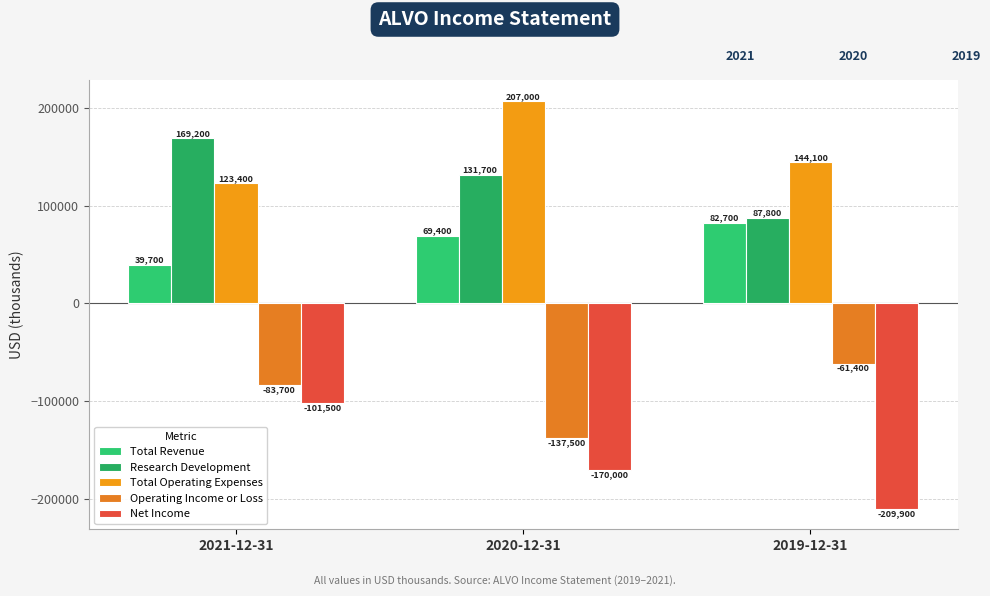

What is the greatest value displayed?

207000